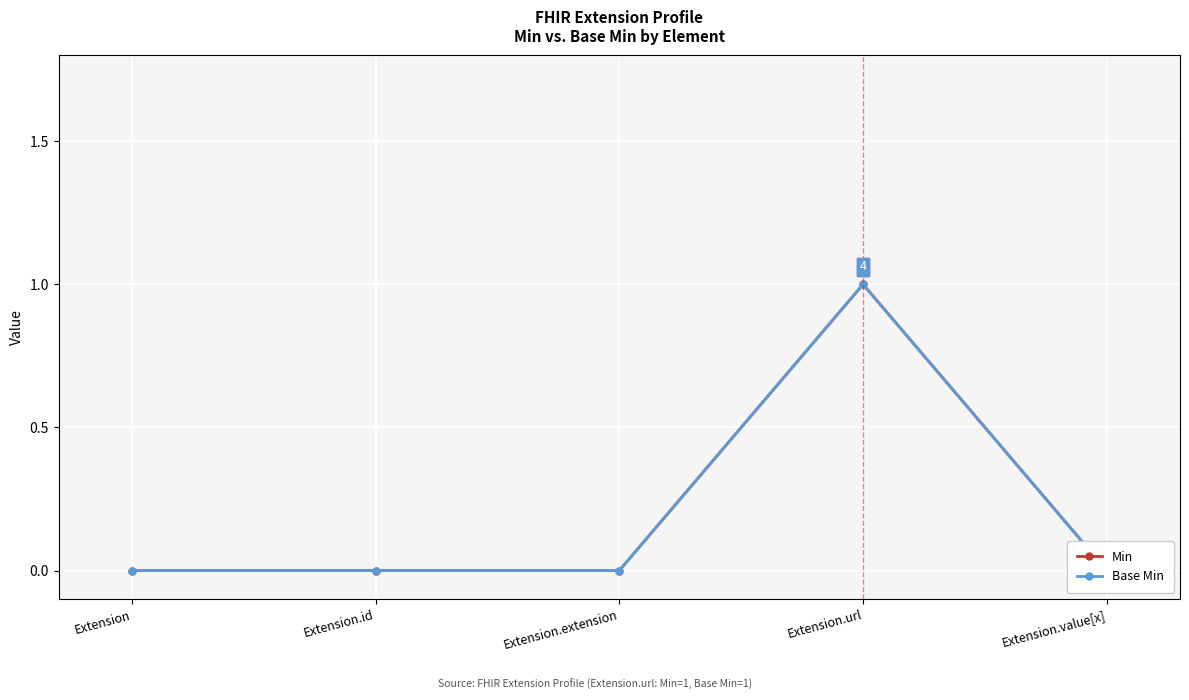

The Base Min series shows 0 at Extension.extension. True or false?

True